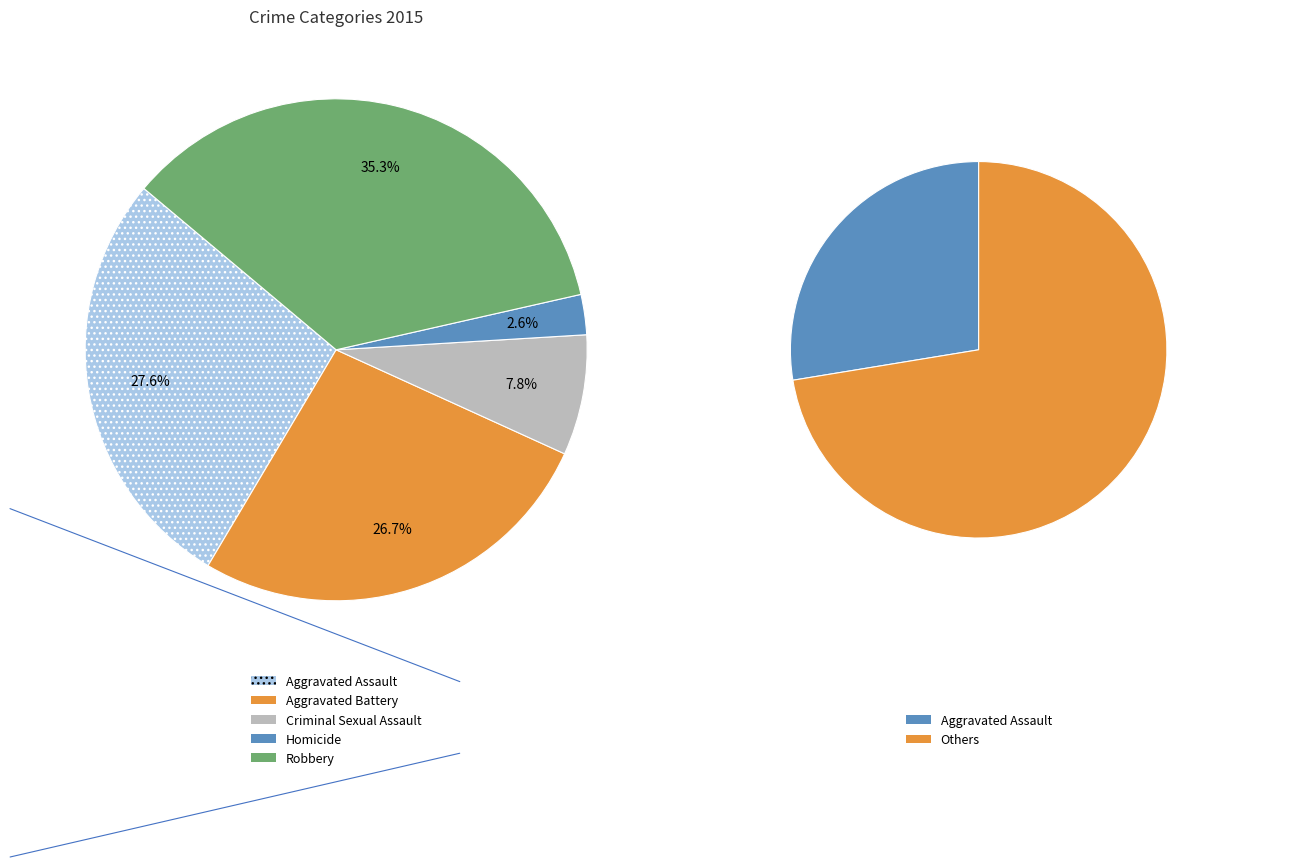

Approximately how many times larger is the value at Aggravated Assault compared to Homicide?

10.7